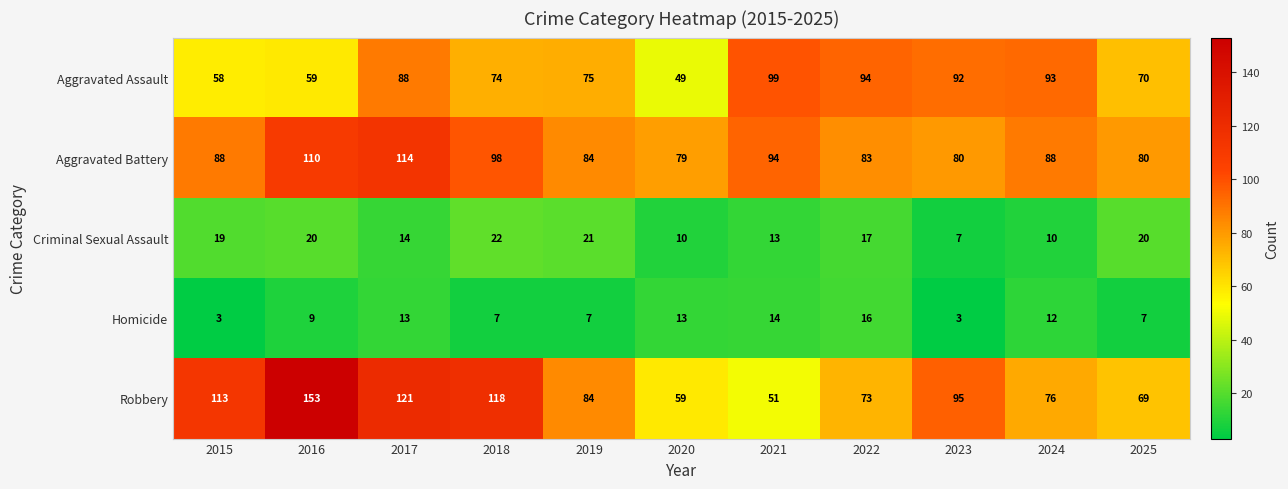

The Robbery series shows 76 at 2024. True or false?

True